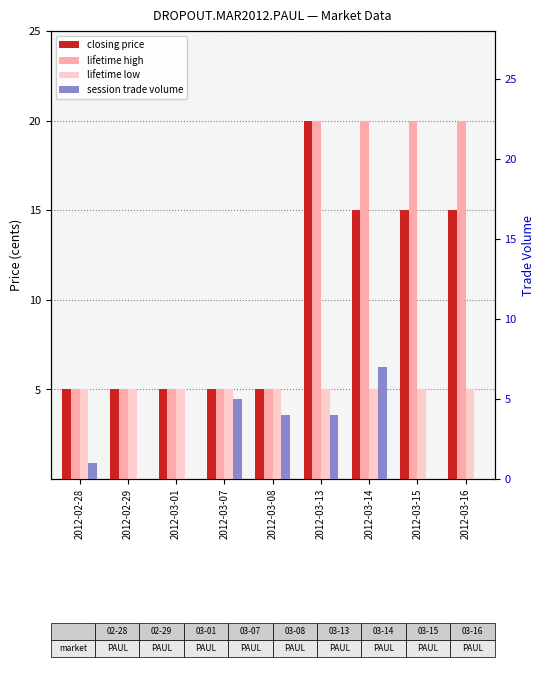

Where is closing price nearest to the value 12?

2012-03-14